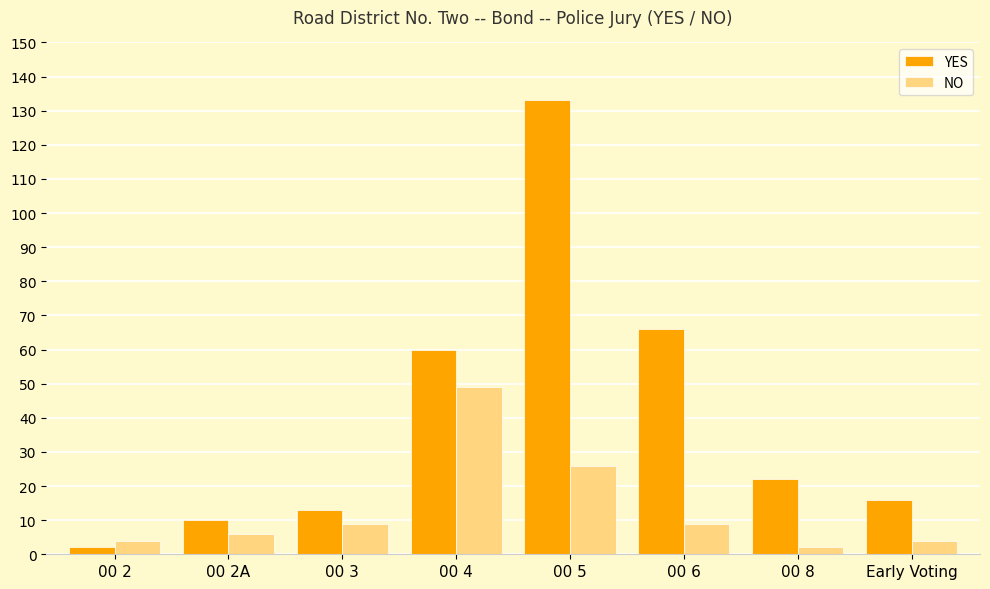

The value of NO at 00 4 is 49. True or false?

True